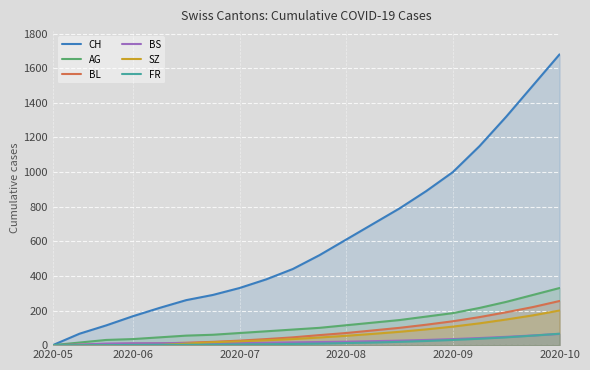

True or false: BS and AG cross at least once.

False